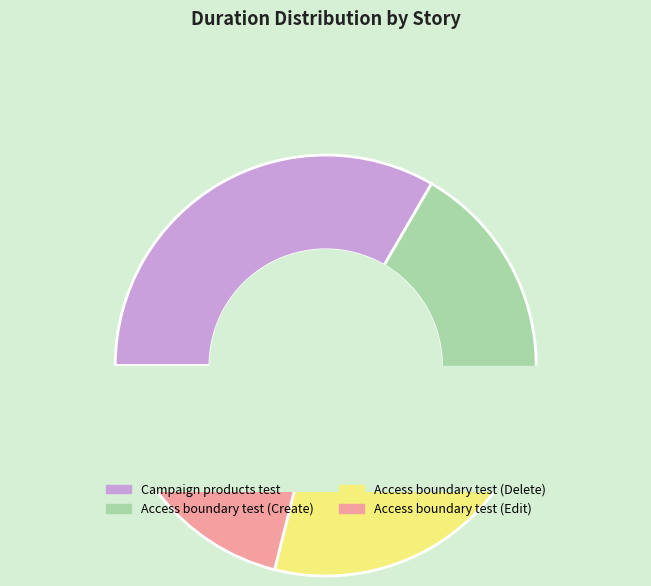

Does any single category account for the majority?

No